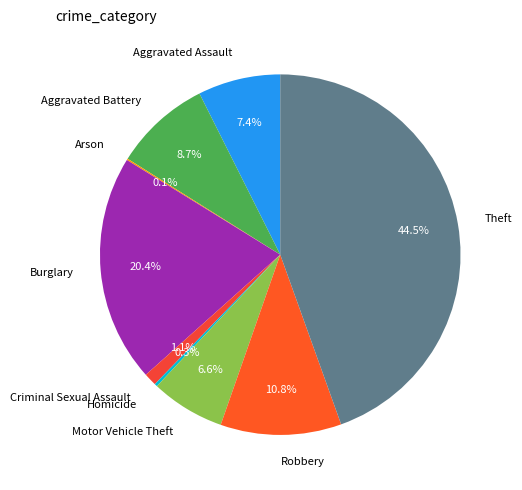

To the nearest percent, what portion does Motor Vehicle Theft represent?

7%